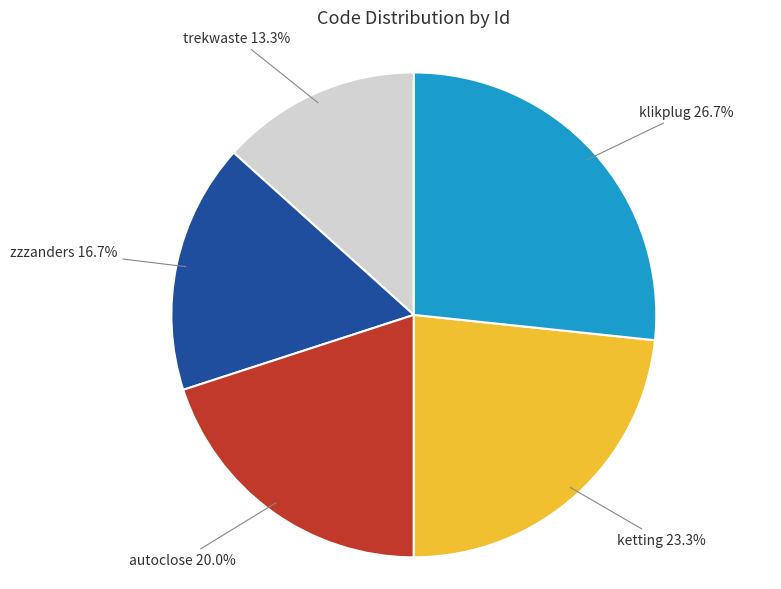

To the nearest percent, what portion does autoclose represent?

20%